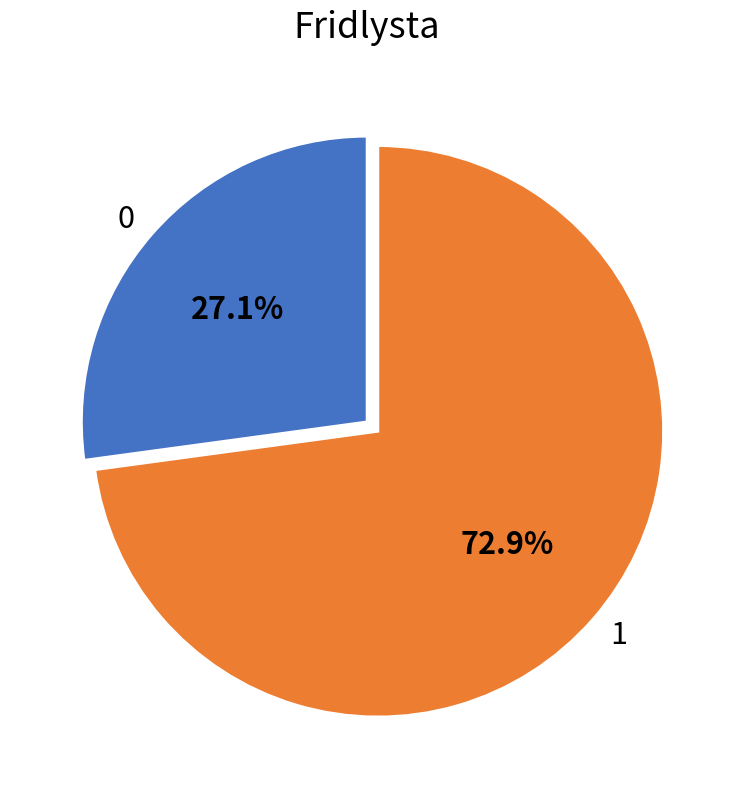

Count the number of slices in the pie.

2